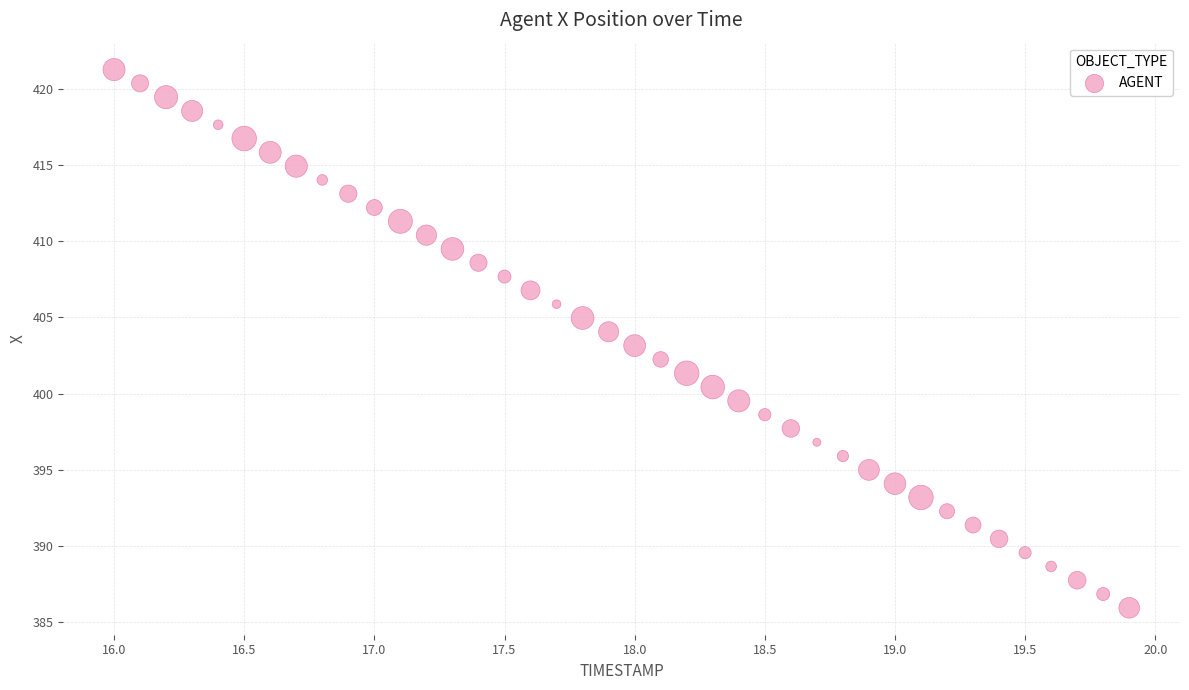

What is the range of X values (max minus min)?

3.9